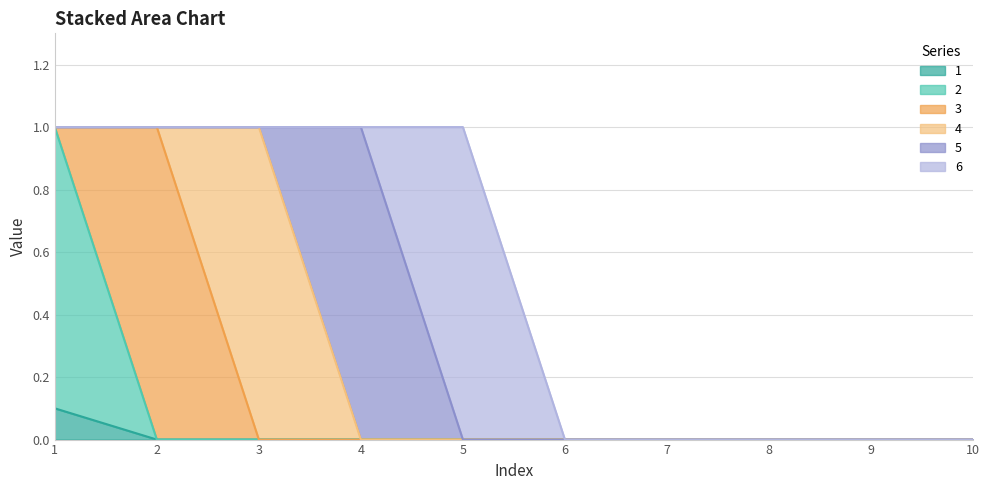

The 1 series shows 0.0 at 6. True or false?

True